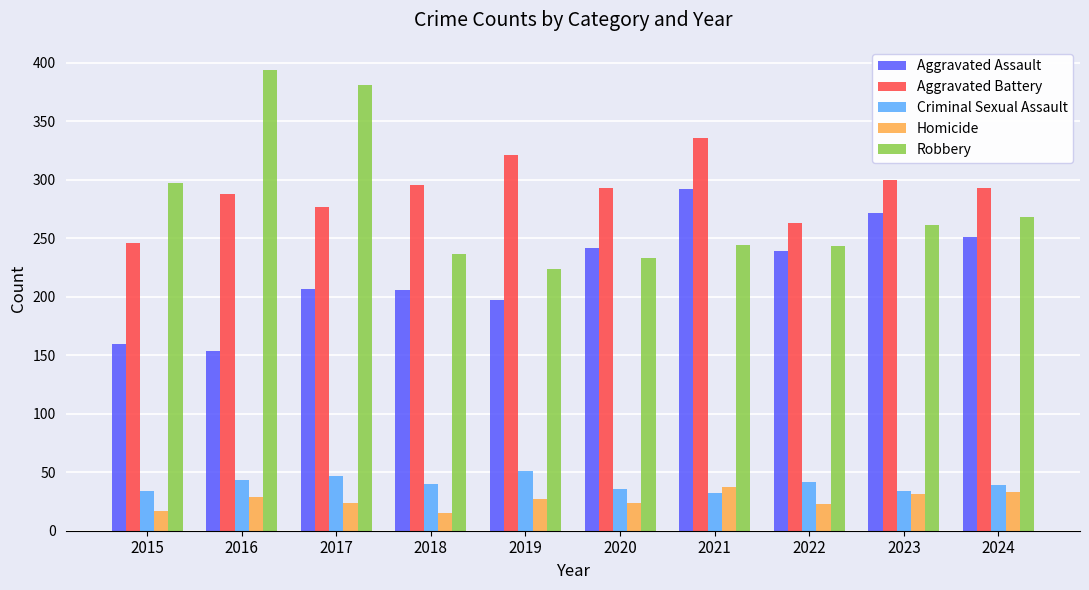

What is the difference between the maximum and minimum values in the Homicide series?

22